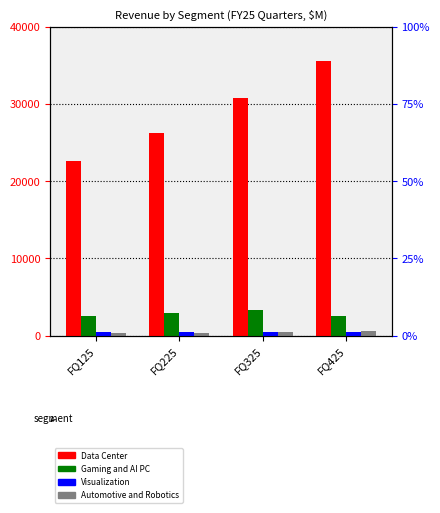

What are all the series names shown in the legend?

Data Center, Gaming and AI PC, Visualization, Automotive and Robotics